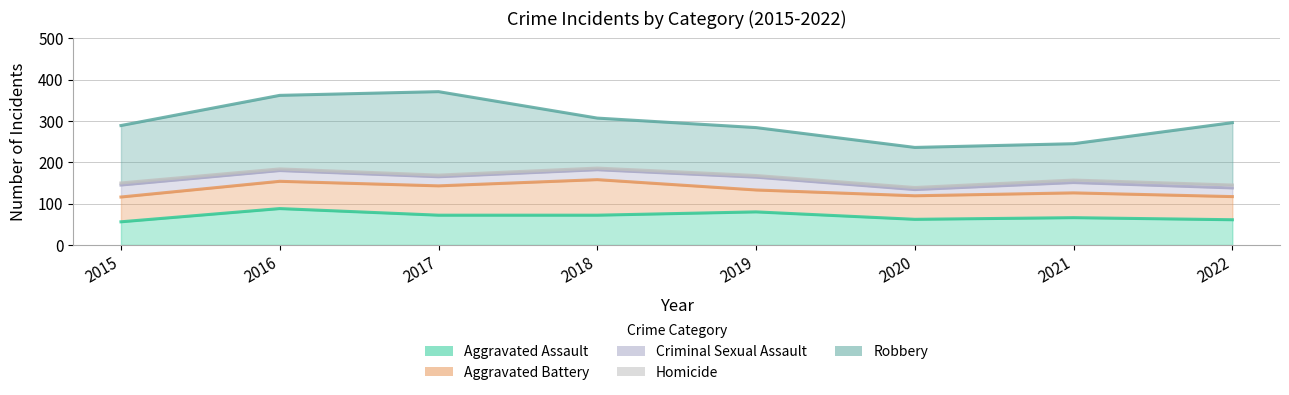

Rank the categories by Homicide value from lowest to highest.

2016, 2017, 2018, 2019, 2015, 2020, 2021, 2022